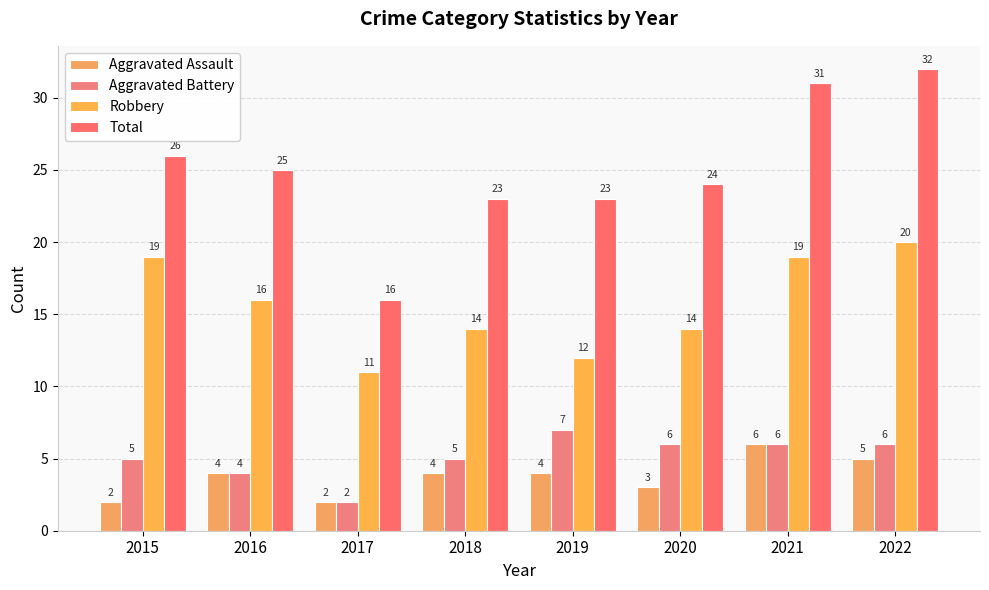

Rank the series by their maximum value, from lowest to highest.

Aggravated Assault, Aggravated Battery, Robbery, Total